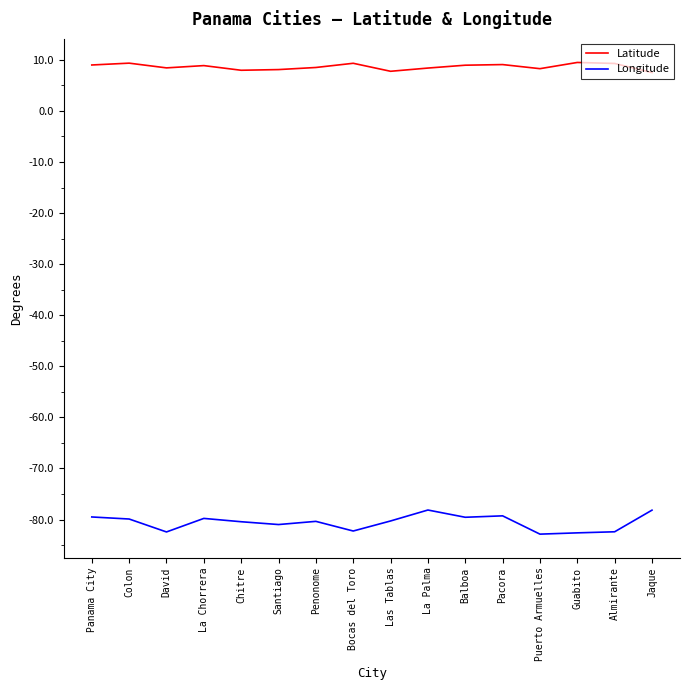

True or false: Longitude and Latitude cross at least once.

False